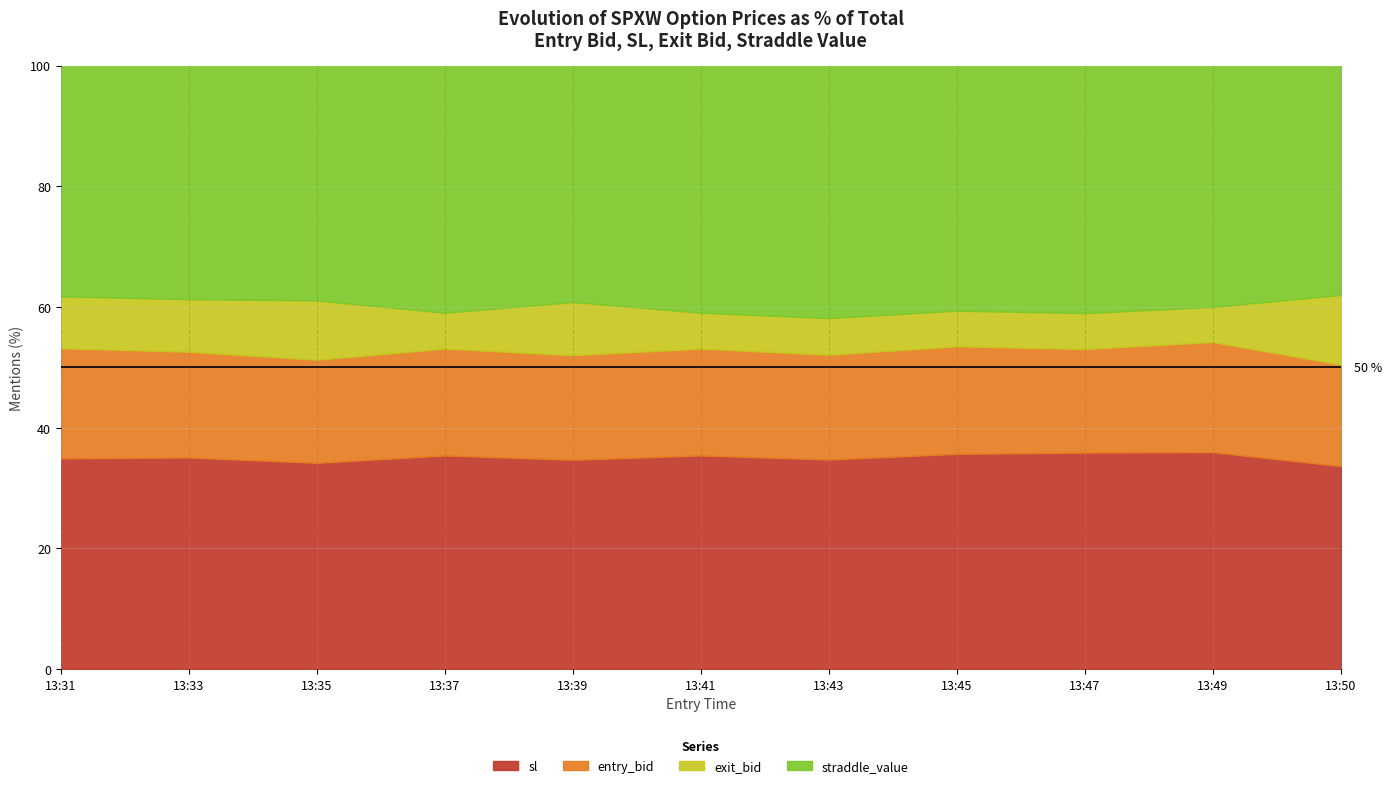

What is the difference between the sl values at 13:41 and 13:49?

0.6